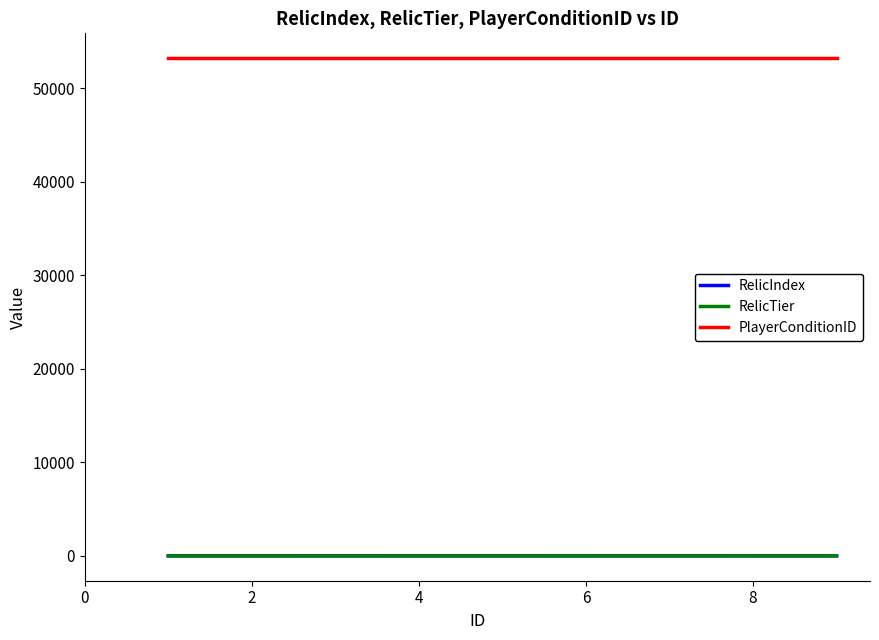

True or false: RelicTier and PlayerConditionID intersect in this chart.

False